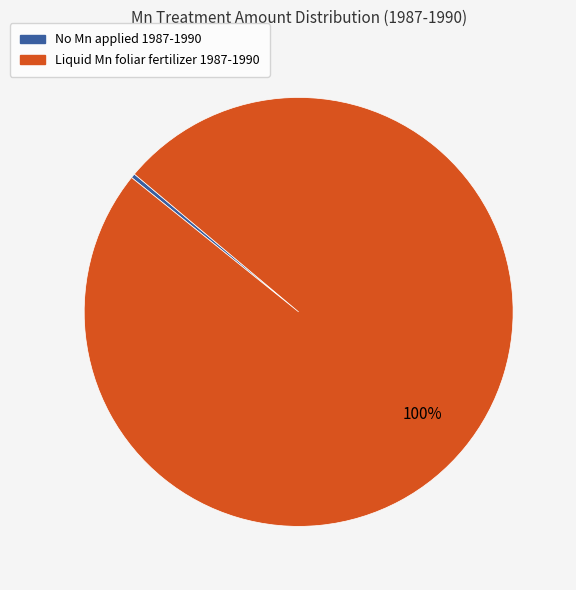

True or false: No Mn applied 1987-1990 accounts for 0% of the total.

True